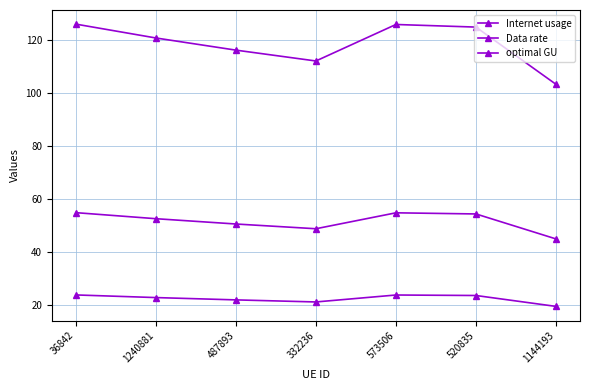

Where is the first local maximum for Data rate?

573506